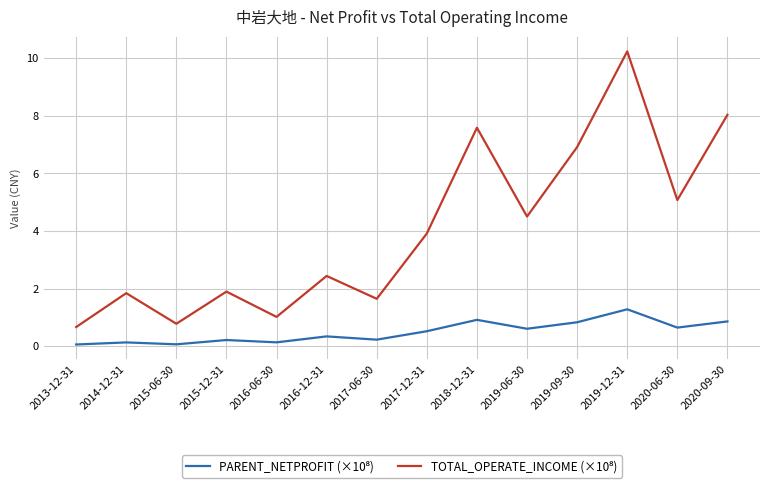

What is the spread (max minus min) of values at 2019-12-31?

9.0